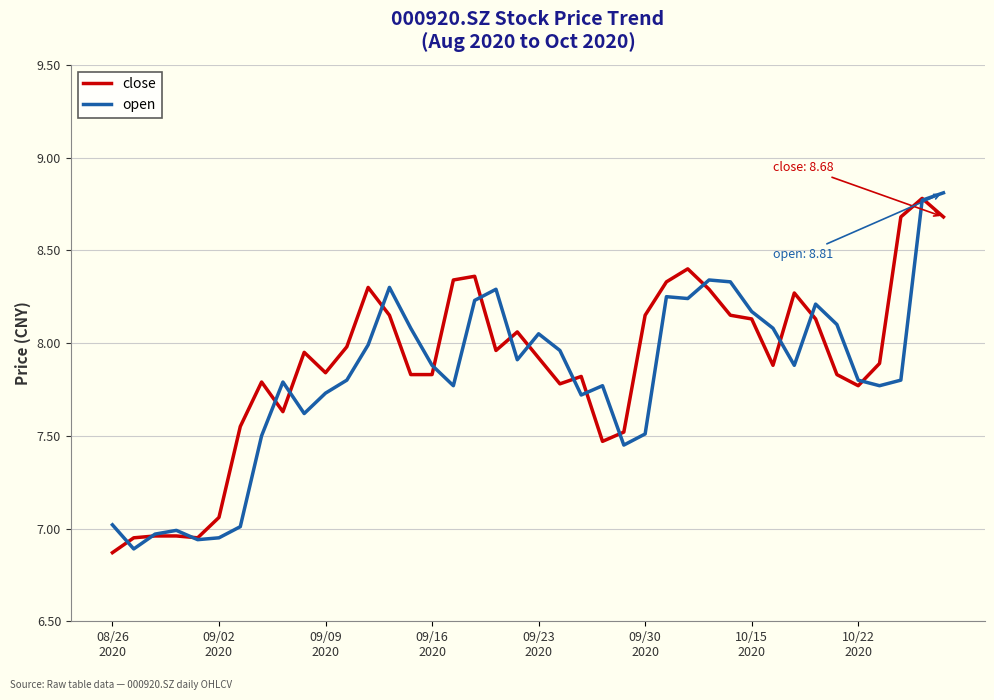

What are all the series names shown in the legend?

close, open